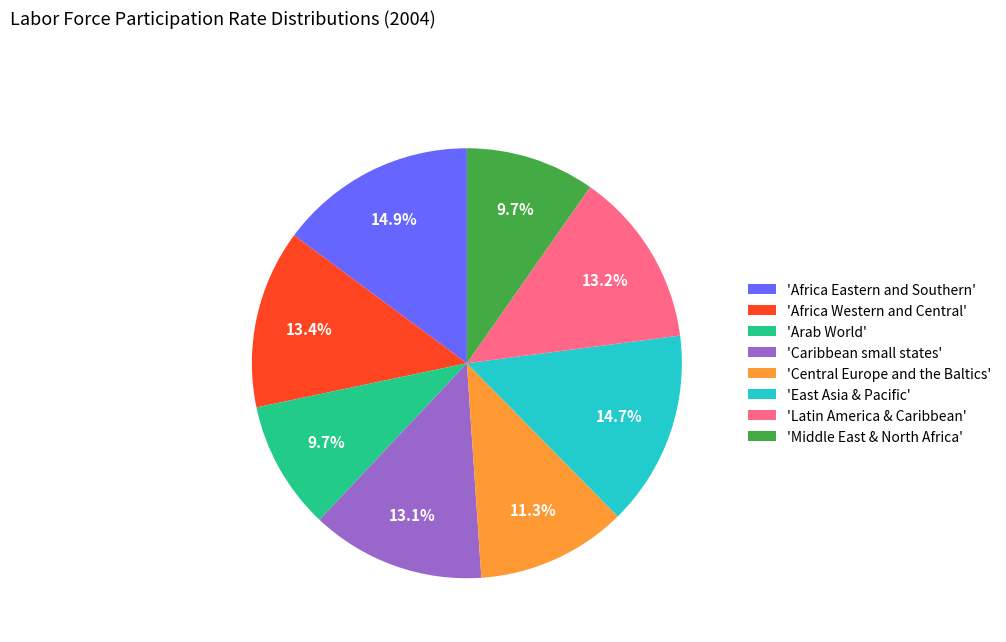

Count the number of slices in the pie.

8